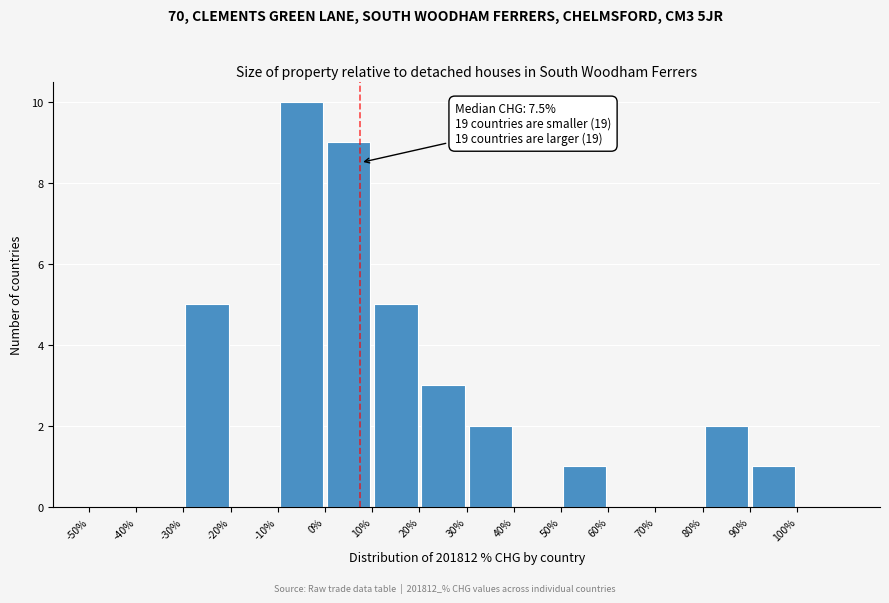

Over which range of the x-axis is the bar tallest?

-10 to 0